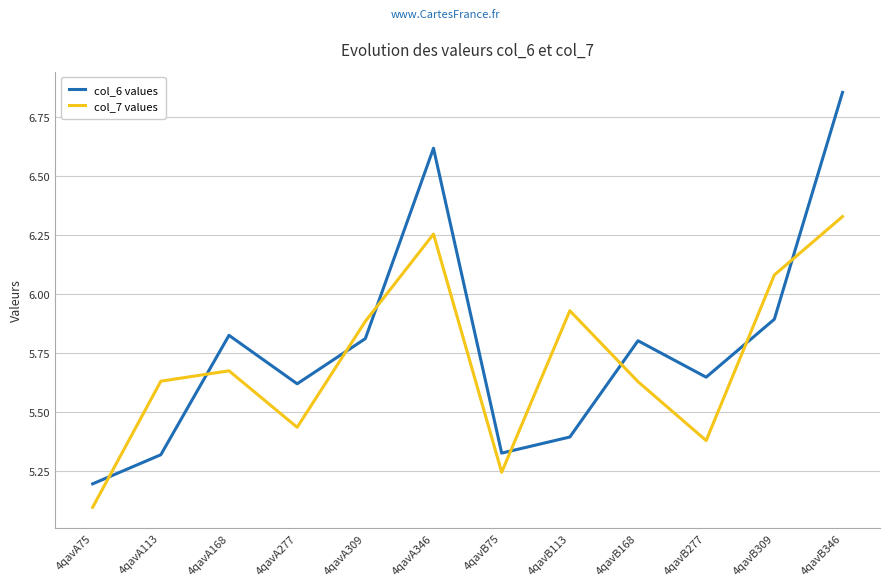

At which label is col_6 values closest to 6?

4qavB309